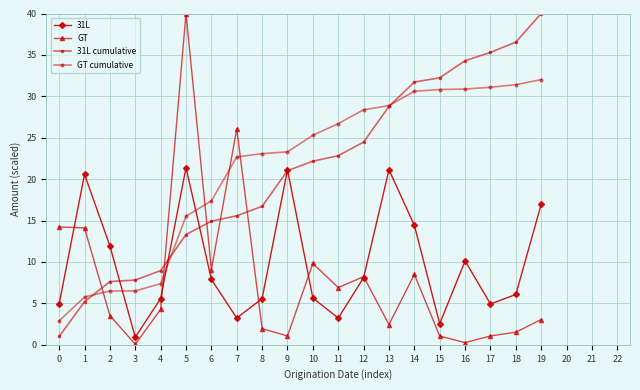

Between 0 and 14, which series saw the biggest shift?

31L cumulative